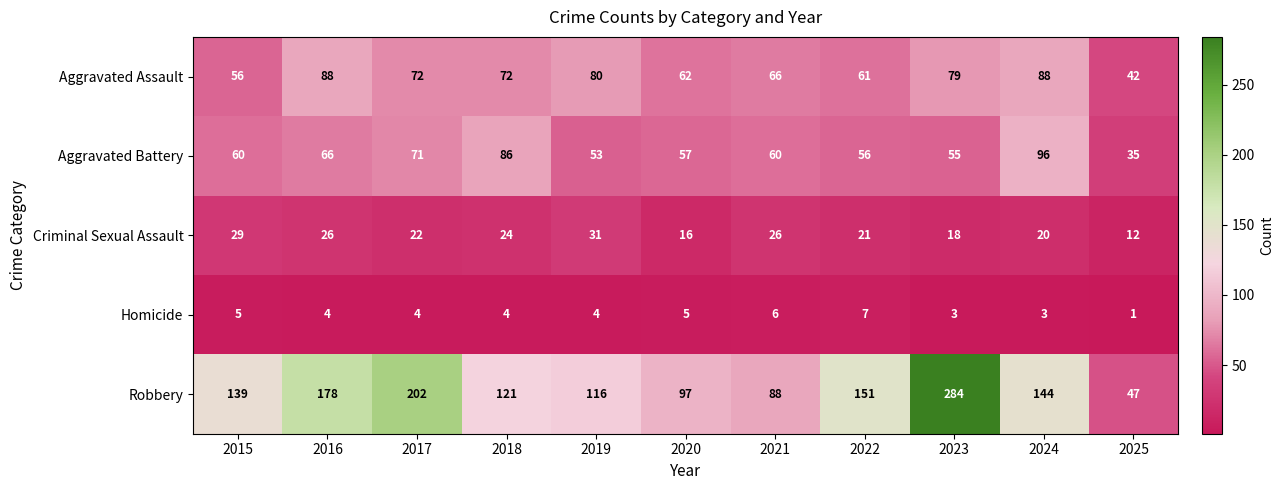

What is the greatest value displayed?

284